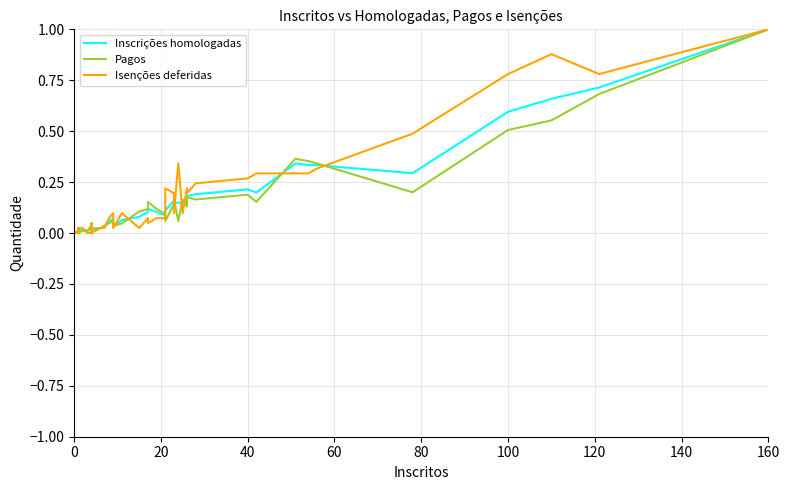

The value of Inscrições homologadas at 24 is 0.2. True or false?

False